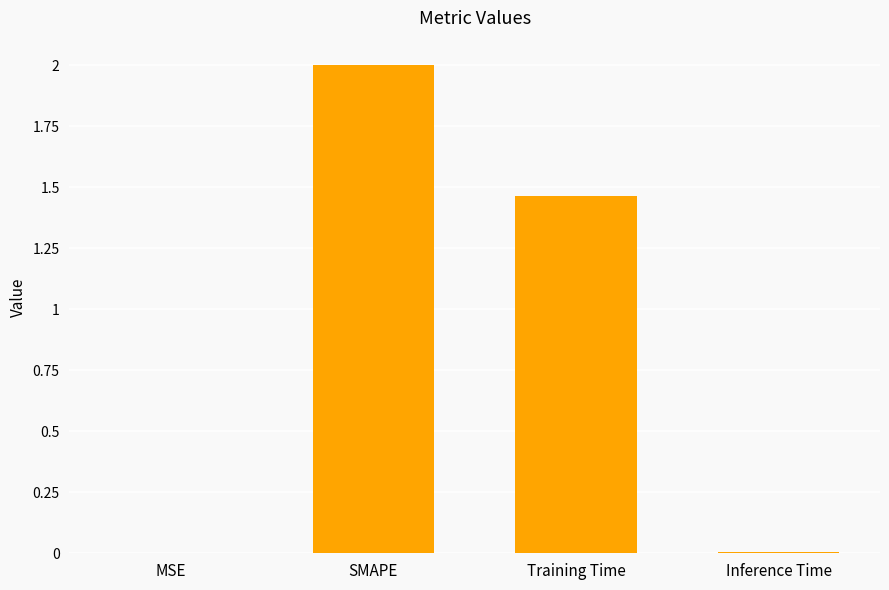

What is the average value?

0.9